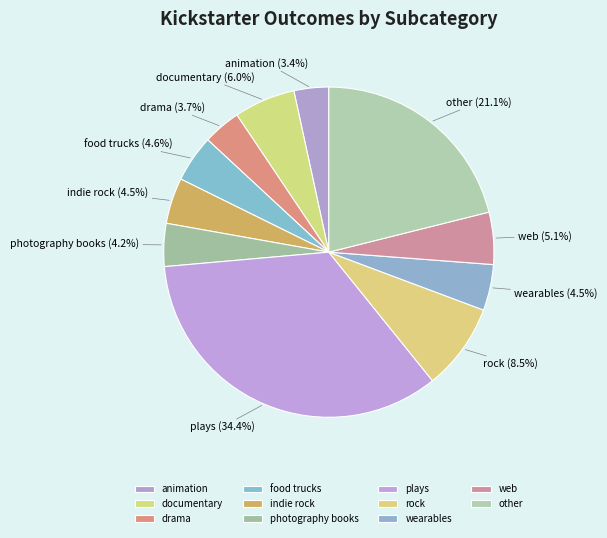

Is it true that plays is 34% of the pie?

True